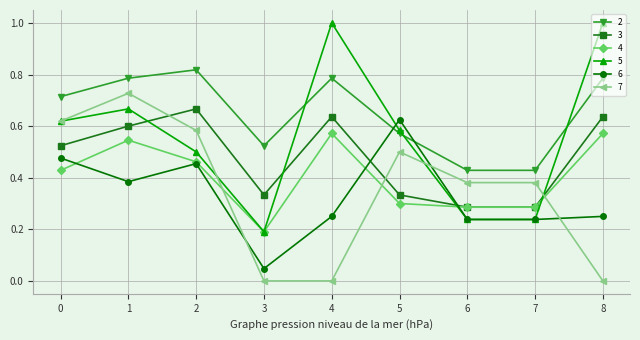

Which category has the lowest value in the 5 series?

3